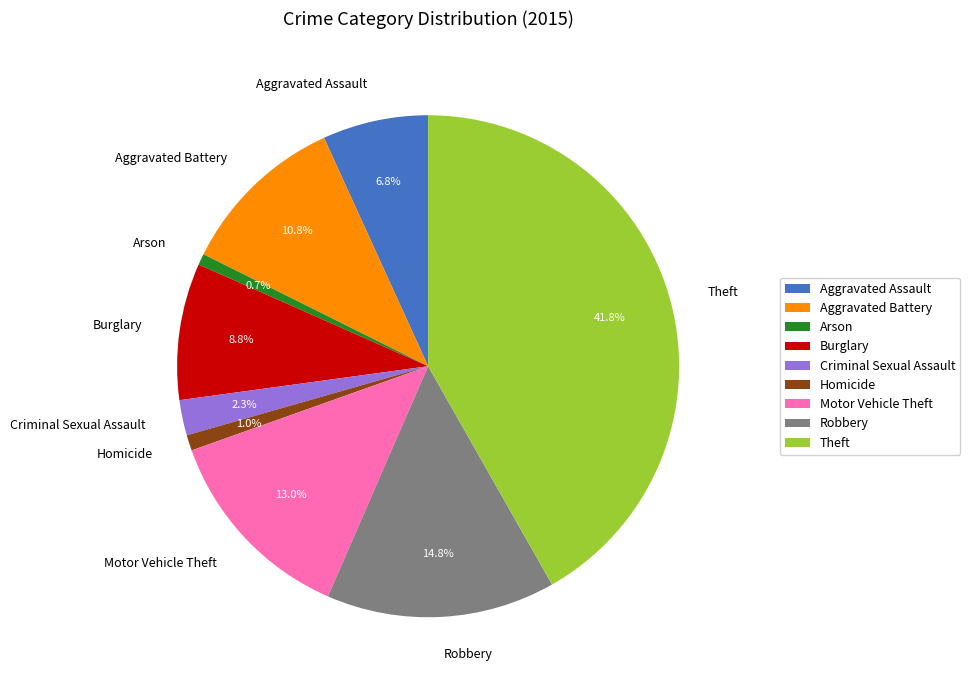

Do Theft and Robbery together represent more than half of the pie?

Yes